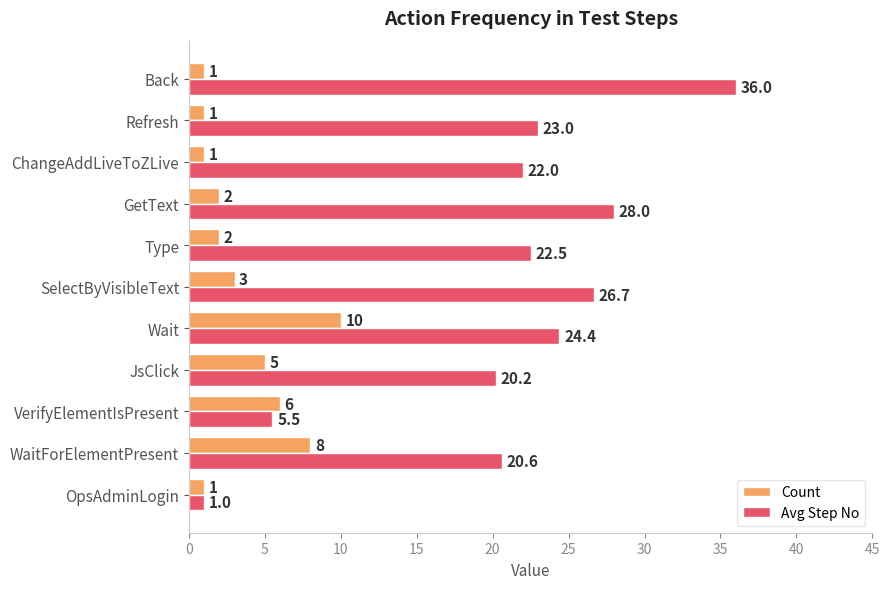

Rank the series by their average value, from highest to lowest.

Avg Step No, Count